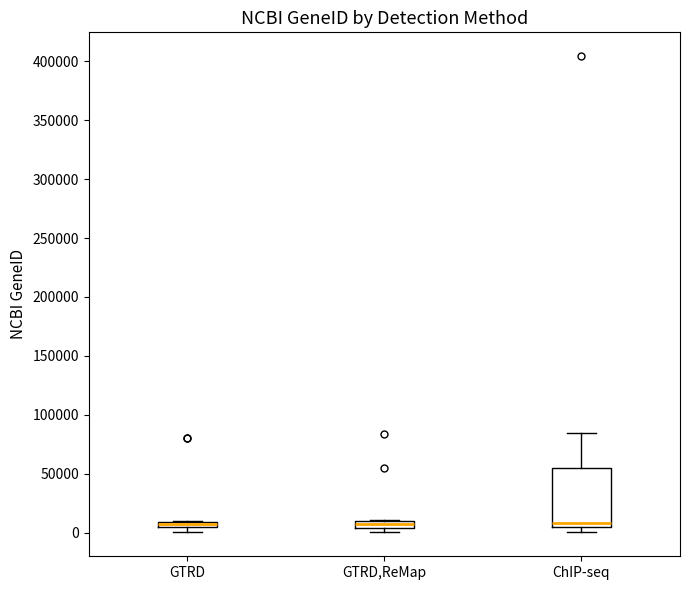

Comparing the boxes themselves (not the whiskers), which one is the tallest?

ChIP-seq